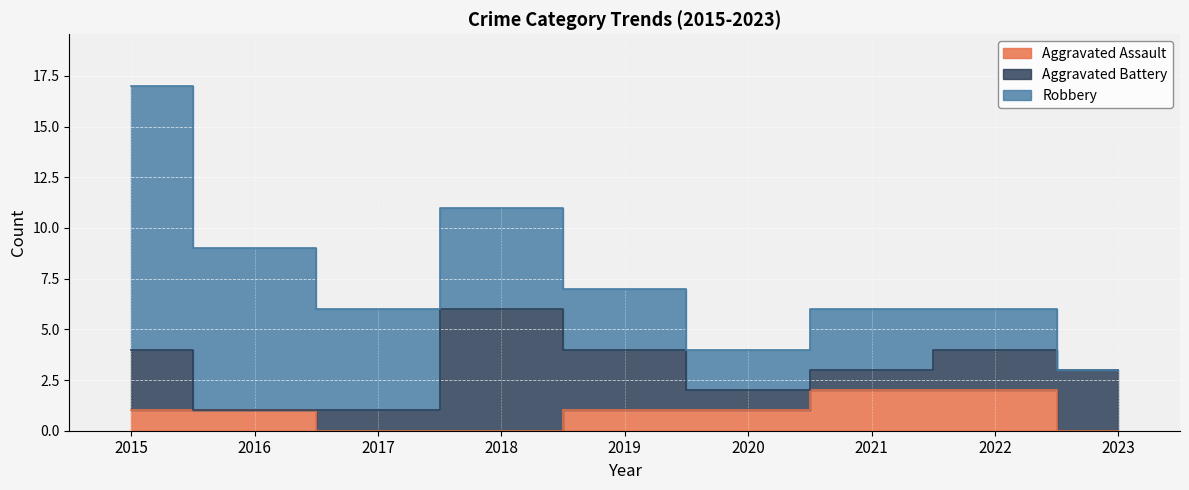

Rank the series by their maximum value, from lowest to highest.

Aggravated Assault, Aggravated Battery, Robbery